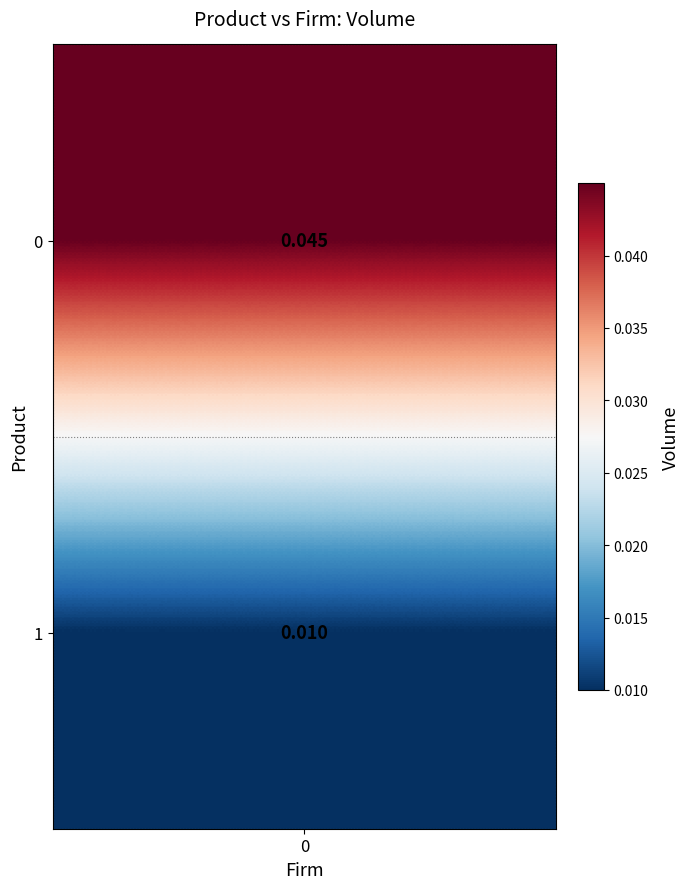

Is it true that the value at 0 is 0.1?

False